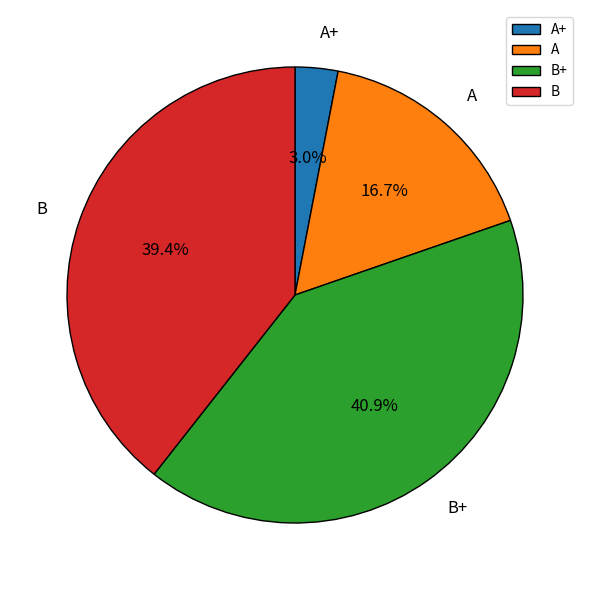

To the nearest percent, what is the average slice percentage?

25%